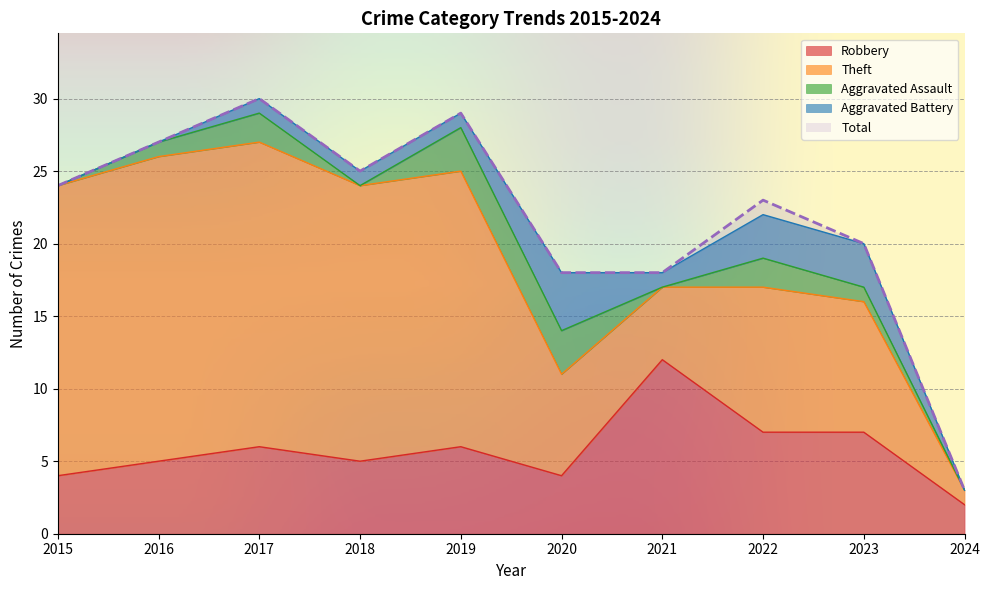

List the labels in order of Aggravated Battery value, largest first.

2020, 2022, 2023, 2017, 2018, 2019, 2021, 2015, 2016, 2024